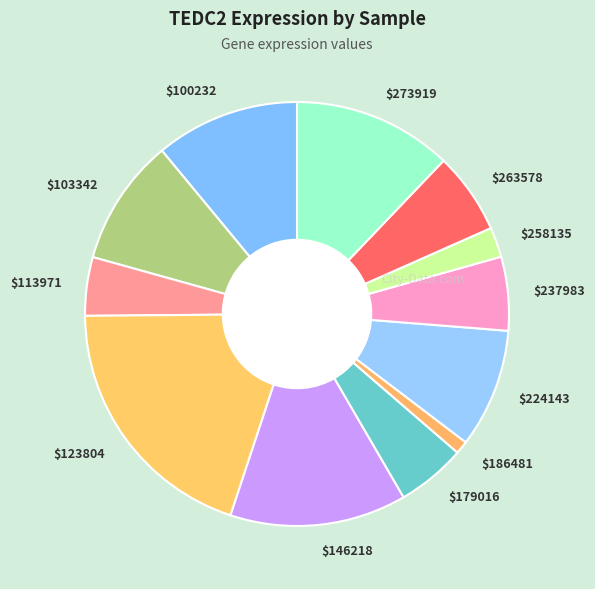

How many slices are in this pie chart?

12